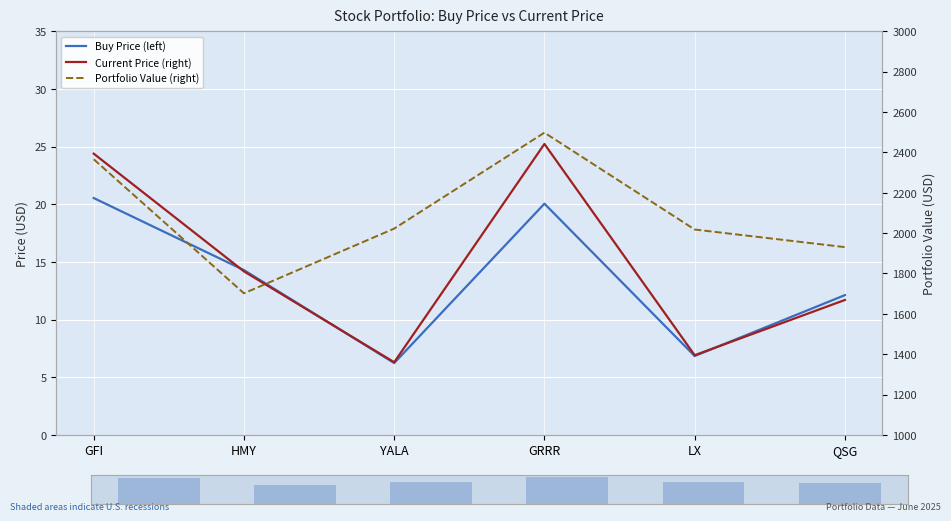

Where is Portfolio Value (right) nearest to the value 2099?

YALA